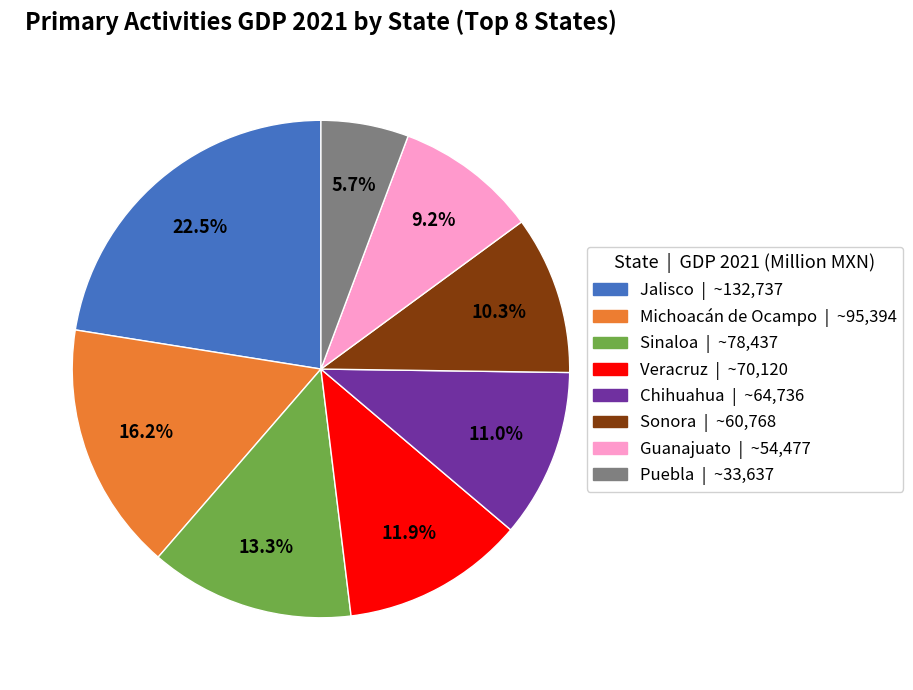

To the nearest percent, what is the difference between the Sonora and Veracruz slice percentages?

2%